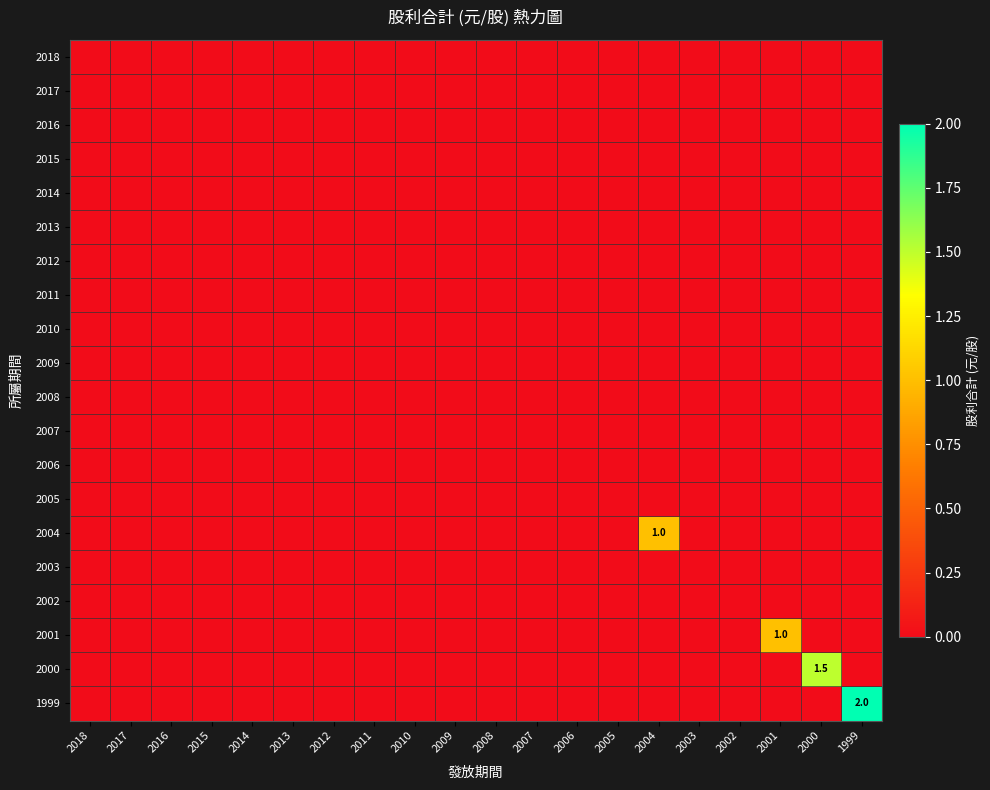

Which has a higher value, 2016 or 2018?

2016